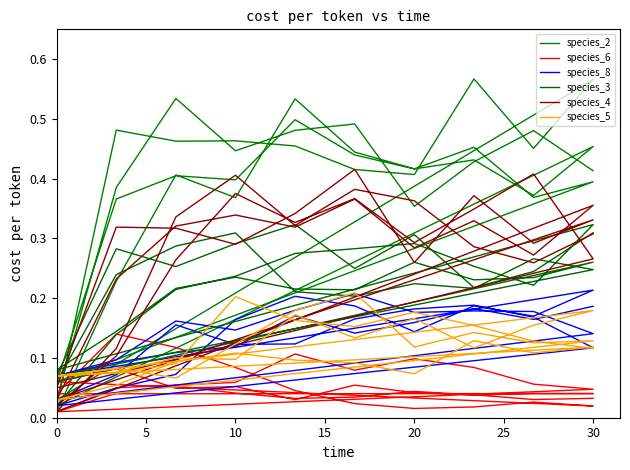

How many times do species_5 and species_6 cross each other?

4